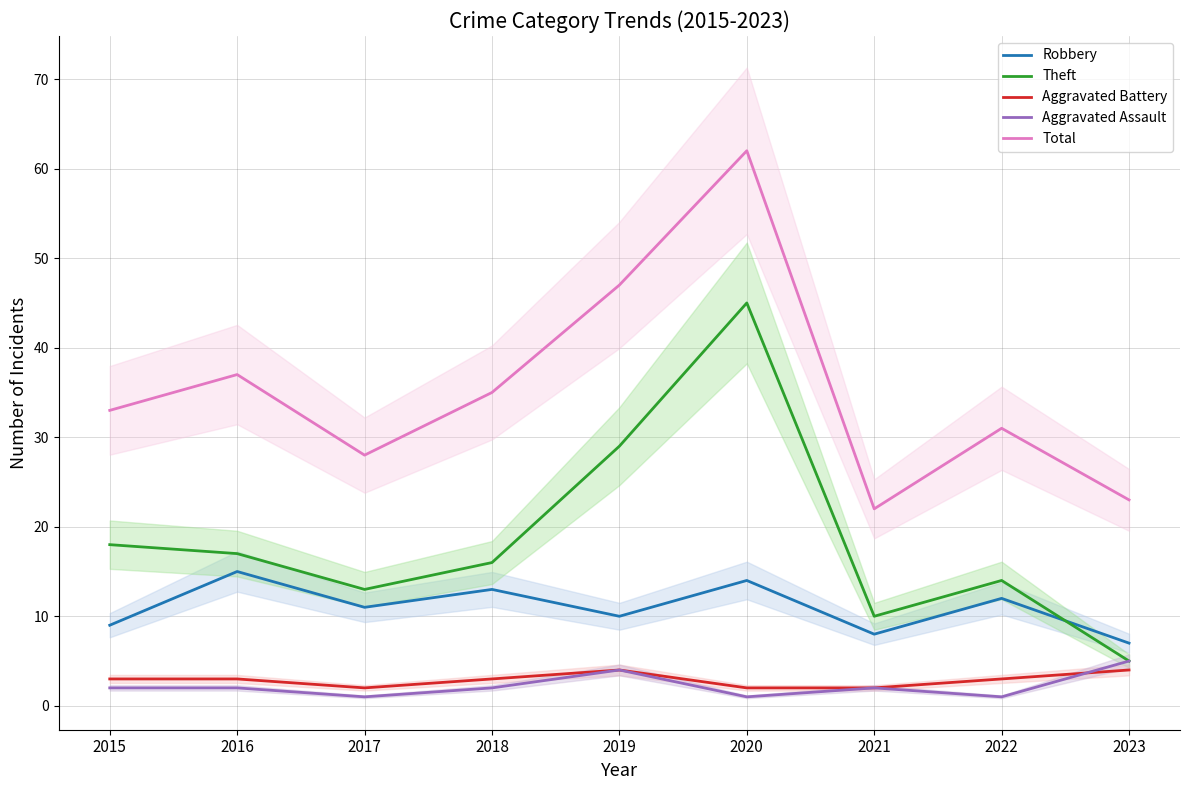

Which category has the lowest value in the Theft series?

2023